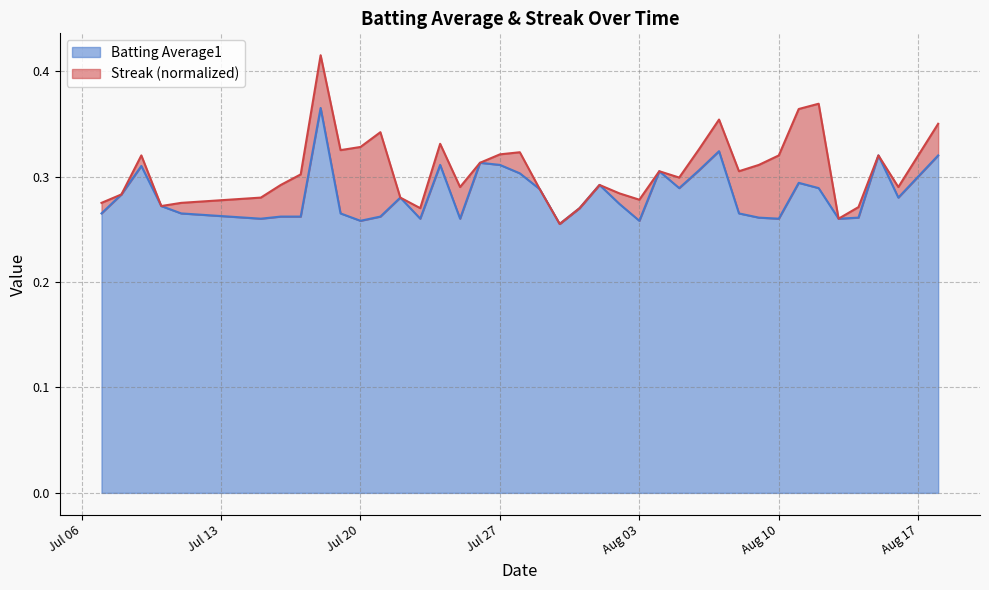

Is it true that the value at 2010-07-29 is 0.2?

False